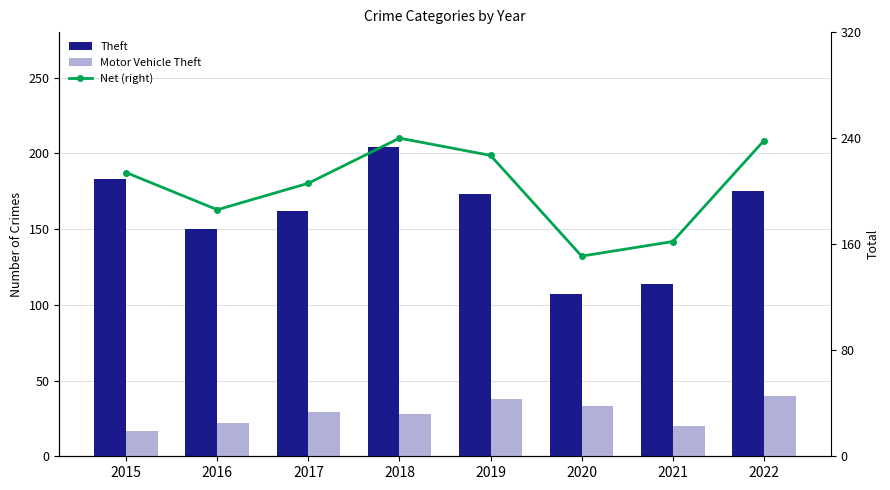

What is the smallest value displayed?

17